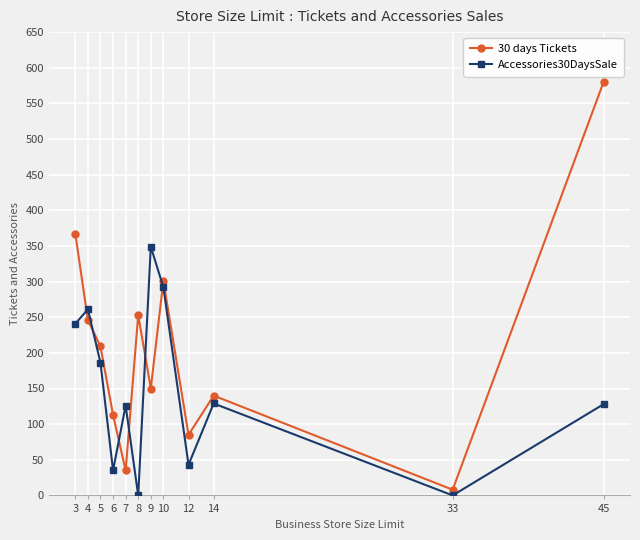

In 30 days Tickets, how many points are higher than both neighbors (excluding endpoints)?

3